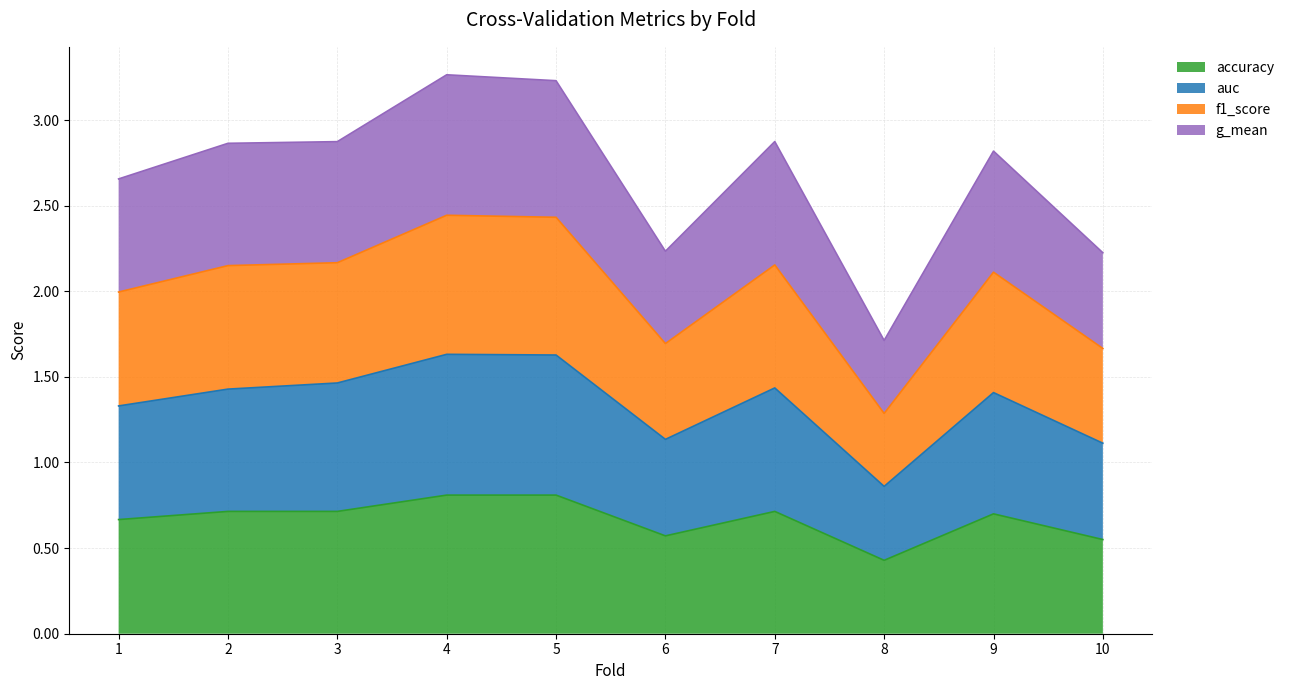

What is the smallest value displayed?

0.4